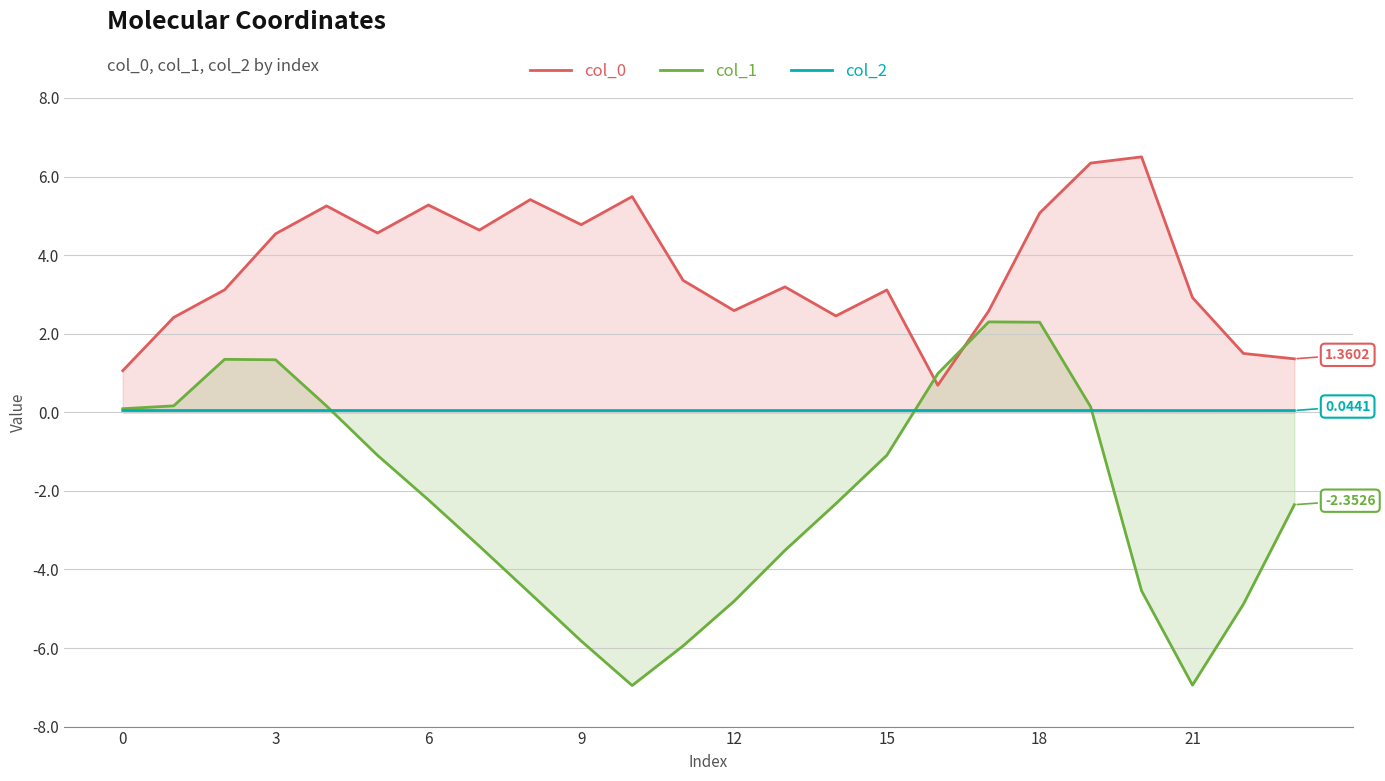

In col_0, how many points are lower than both neighbors (excluding endpoints)?

6